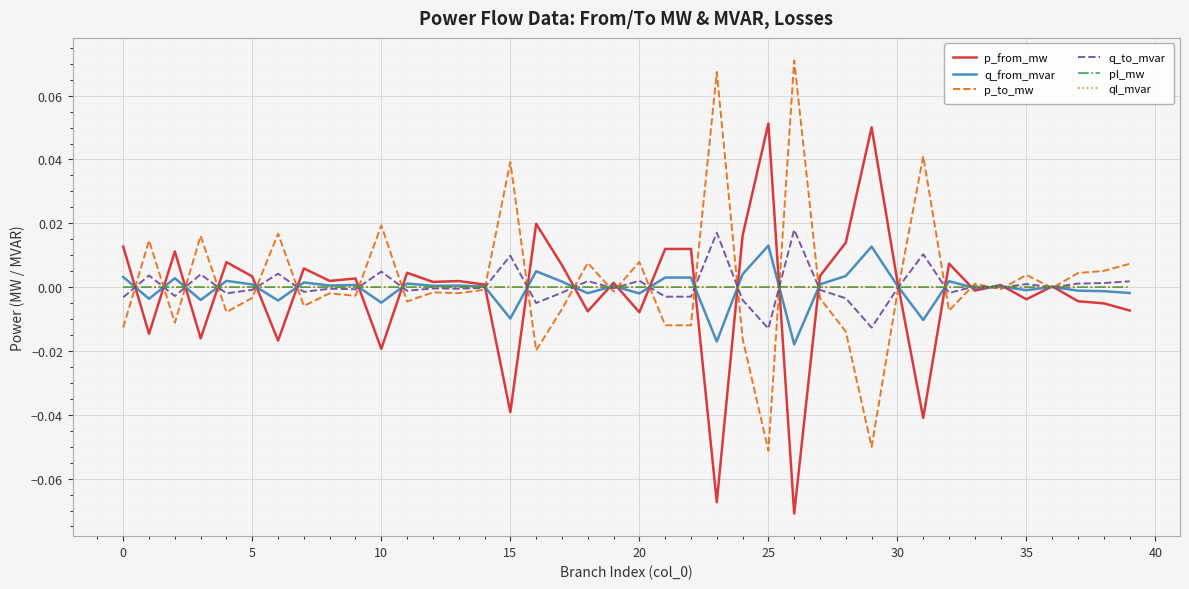

What are all the series names shown in the legend?

p_from_mw, q_from_mvar, p_to_mw, q_to_mvar, pl_mw, ql_mvar